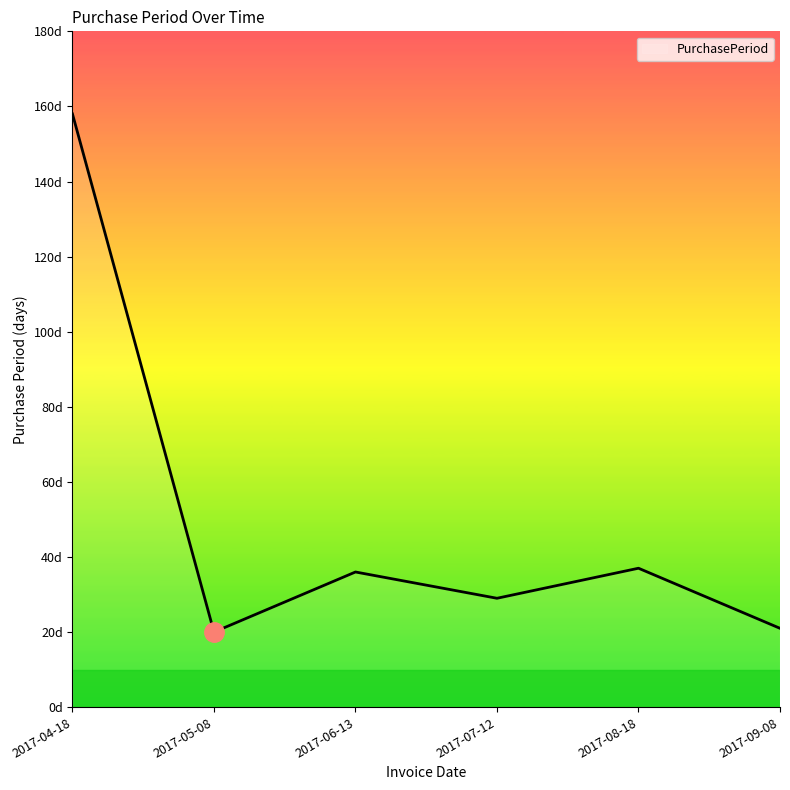

List the labels in order of value, smallest first.

2017-05-08, 2017-09-08, 2017-07-12, 2017-06-13, 2017-08-18, 2017-04-18